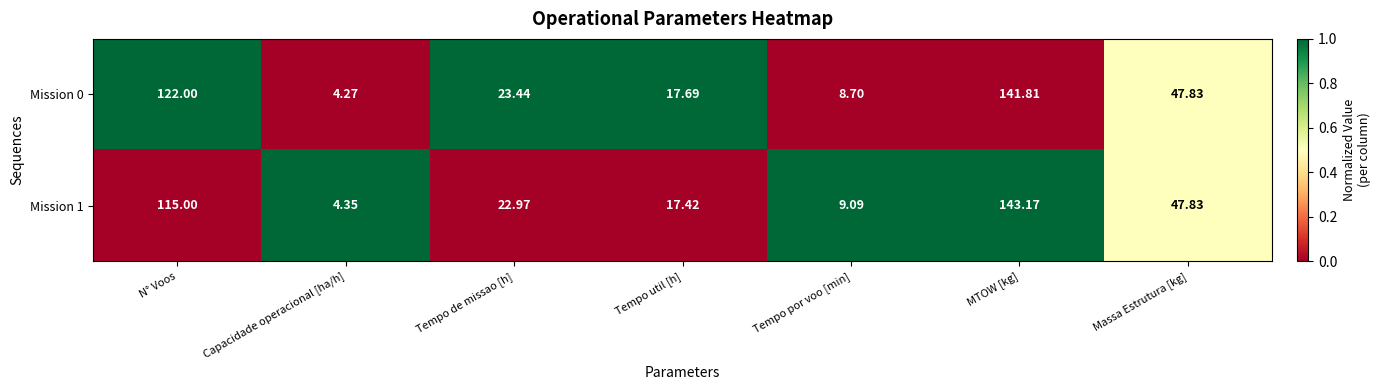

At which category is the sum across all series the highest?

MTOW [kg]